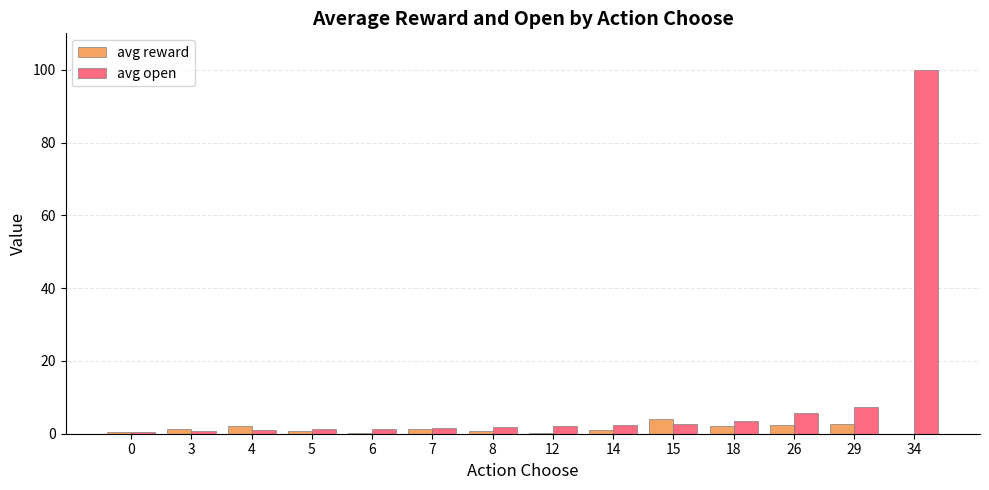

At which category does the chart reach its peak across all series?

34